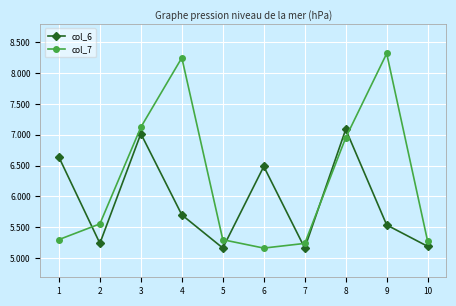

At how many categories does at least one series exceed 5?

10